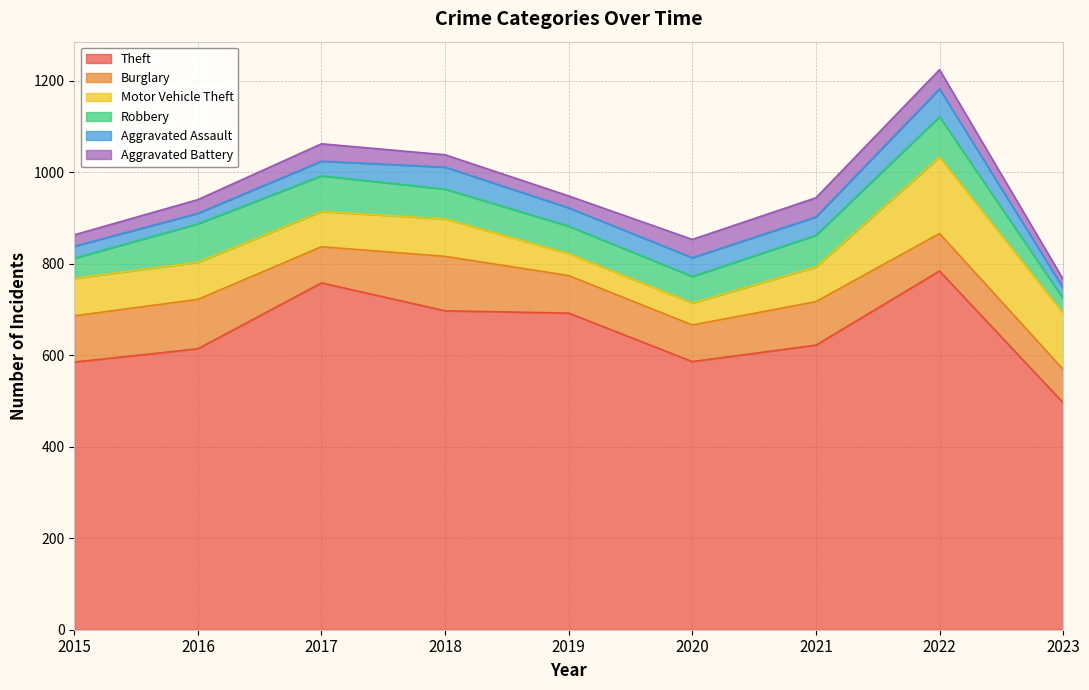

What is the approximate value of Robbery at 2018?

65